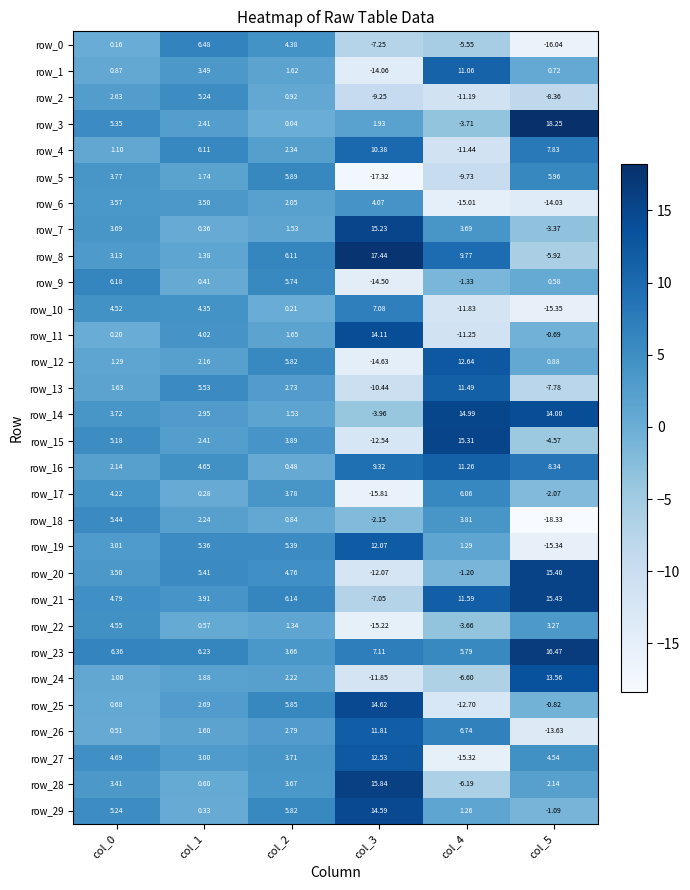

How many values in row_18 are below zero?

2